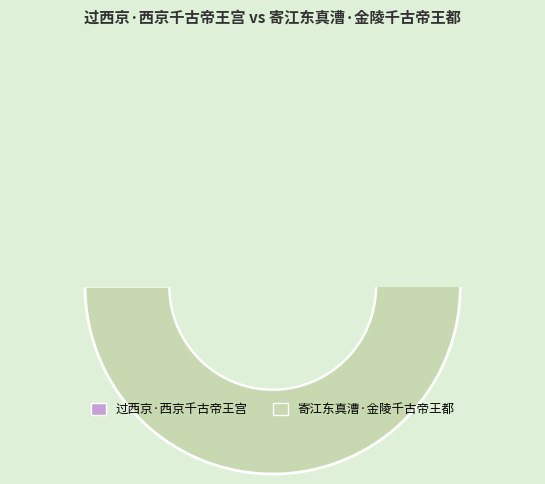

Which category has the biggest portion of the pie?

寄江东真漕·金陵千古帝王都